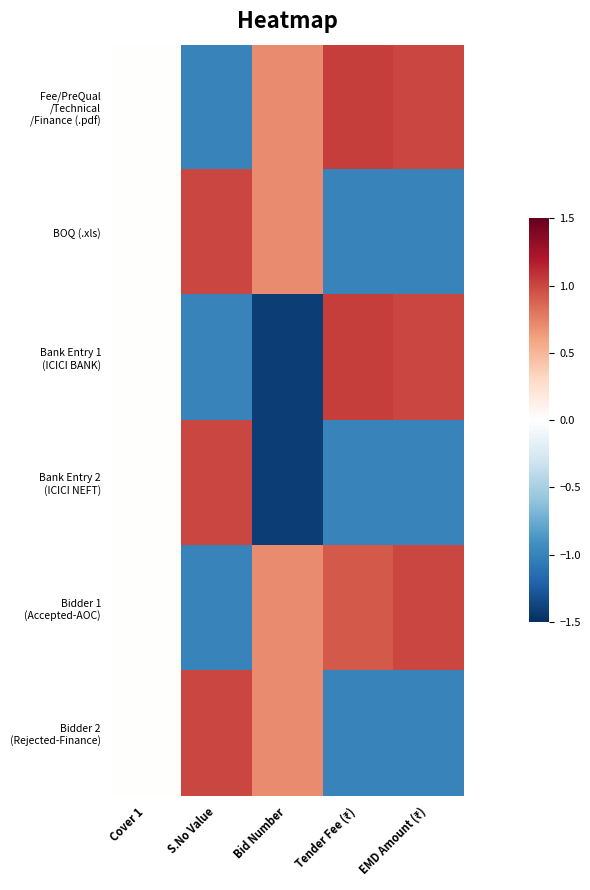

Which series has the largest range (max minus min)?

Bank Entry 1 (ICICI BANK)